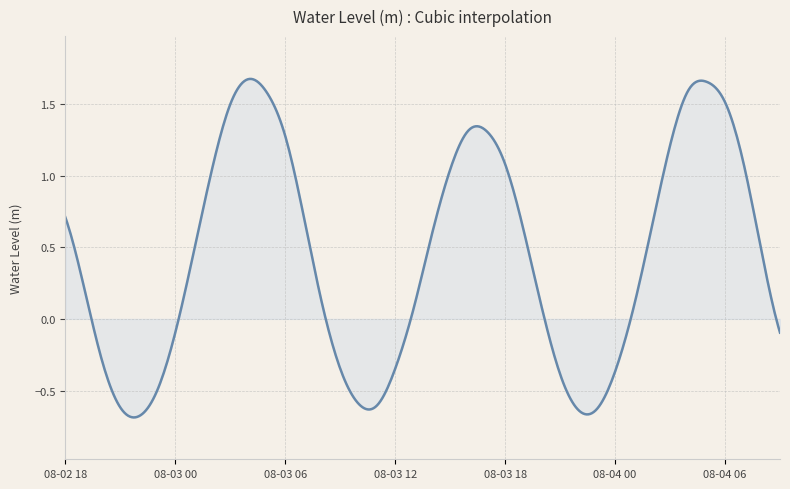

True or false: the data has more than 1 interior local peaks.

True